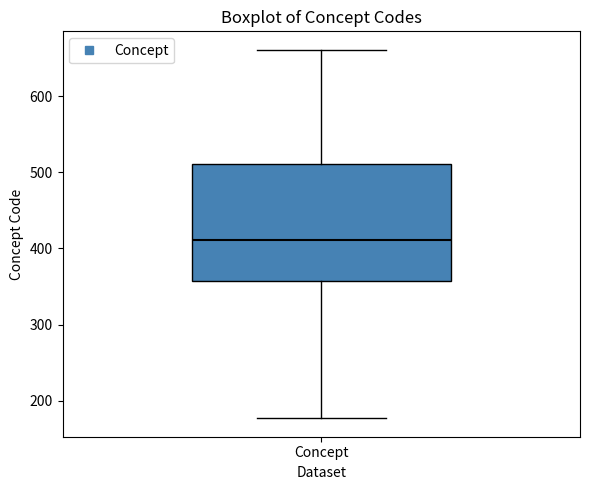

Transcribe this box plot: give where the median line is, the range the box spans, and where the two whiskers end, as read against the y-axis. The values are not printed on the chart, so give them approximately, as read against the axis.

median 410, box 360 to 510, whiskers 180 to 660